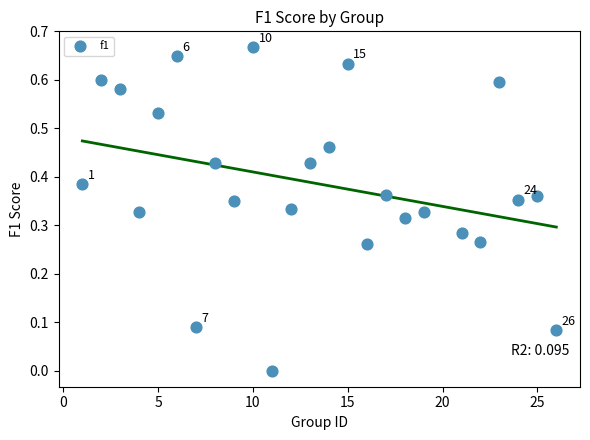

What is the range of X values (max minus min)?

25.0